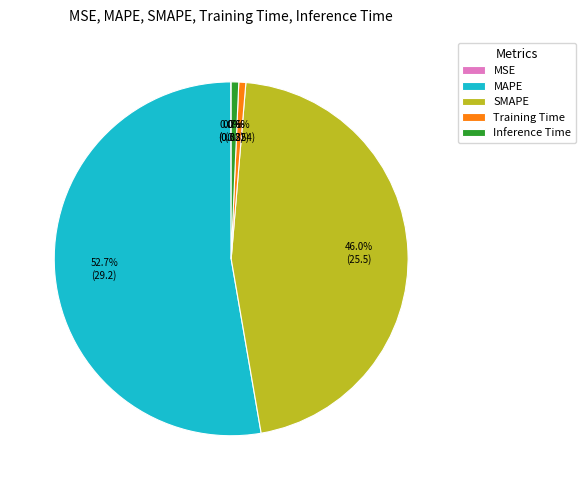

Between MAPE and Inference Time, which is larger?

MAPE